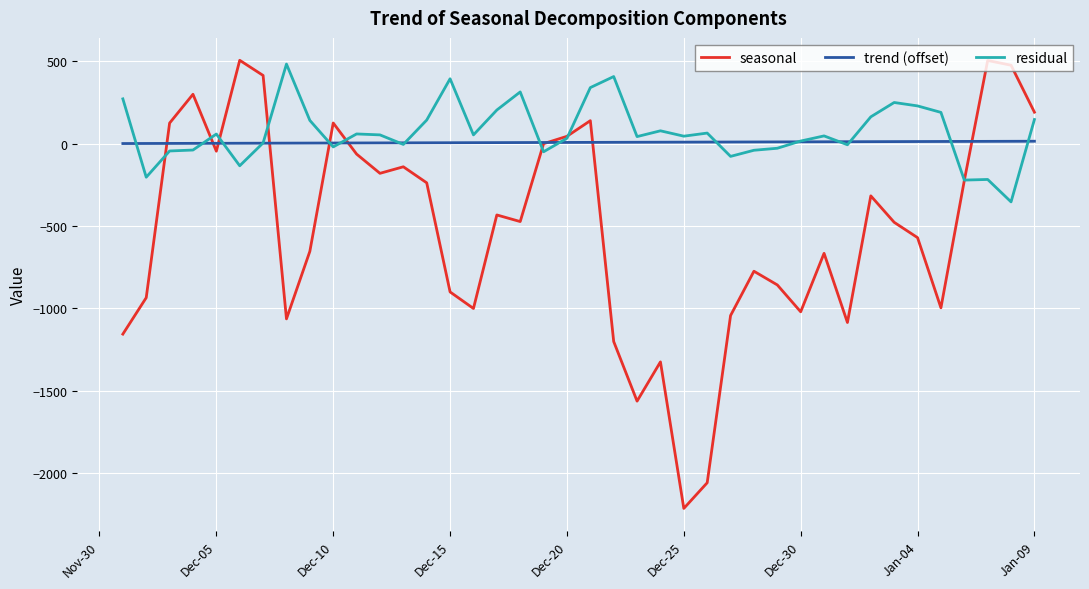

What is the minimum value shown in the chart?

-2214.4